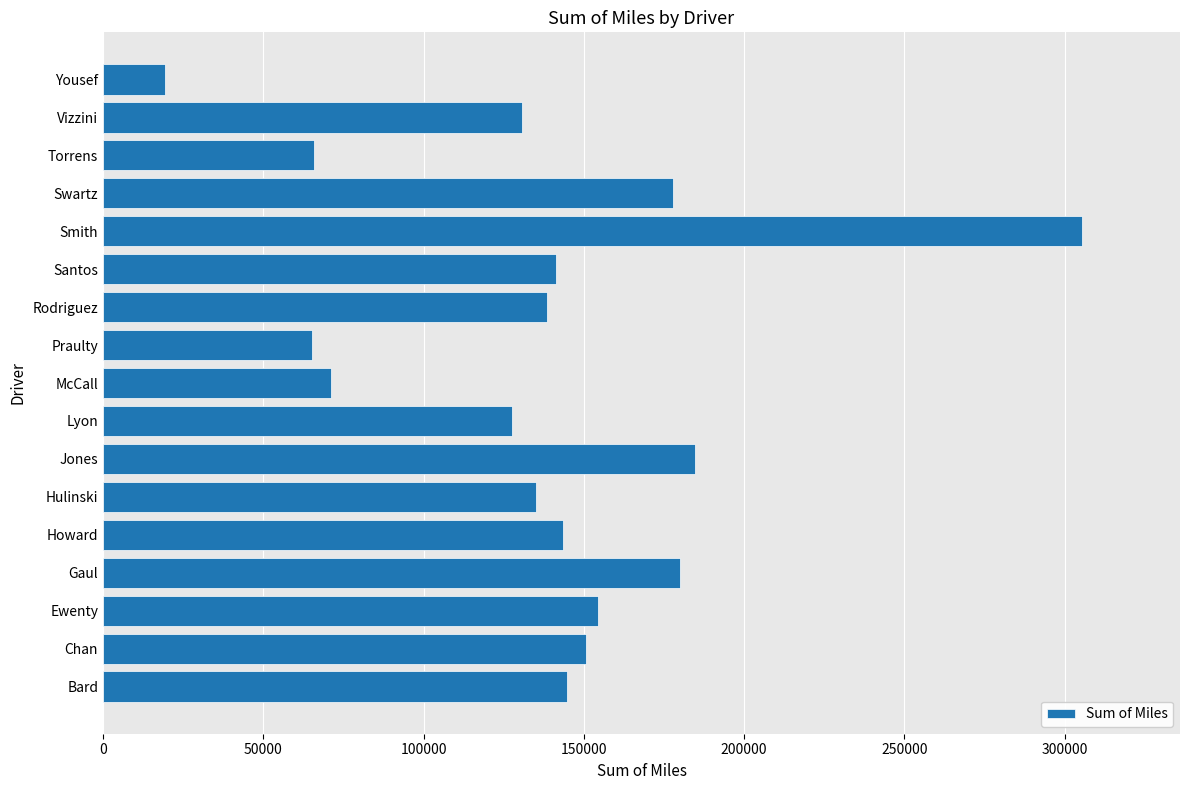

Is it true that the value at Lyon is 127731.3?

True